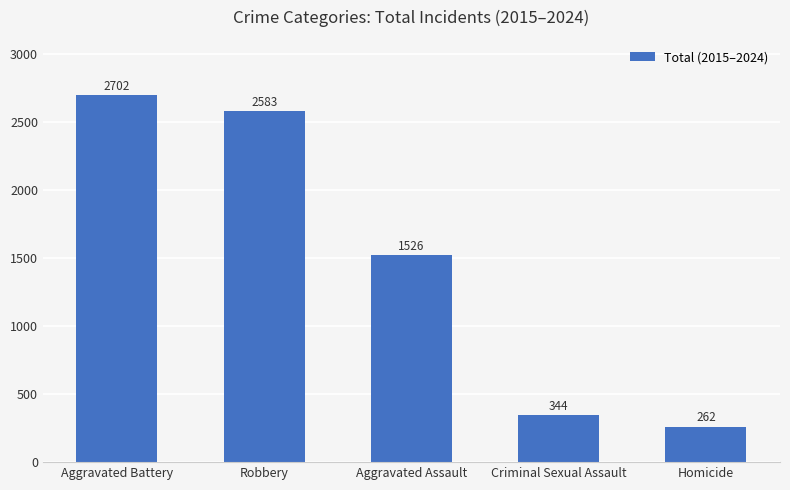

Is it true that the value at Aggravated Assault is 1526?

True